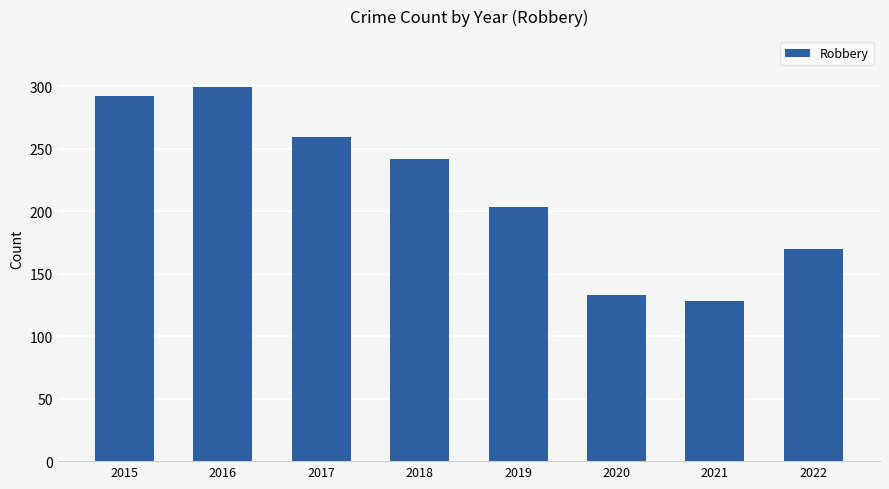

What is the approximate value at 2019, to the nearest 5?

205